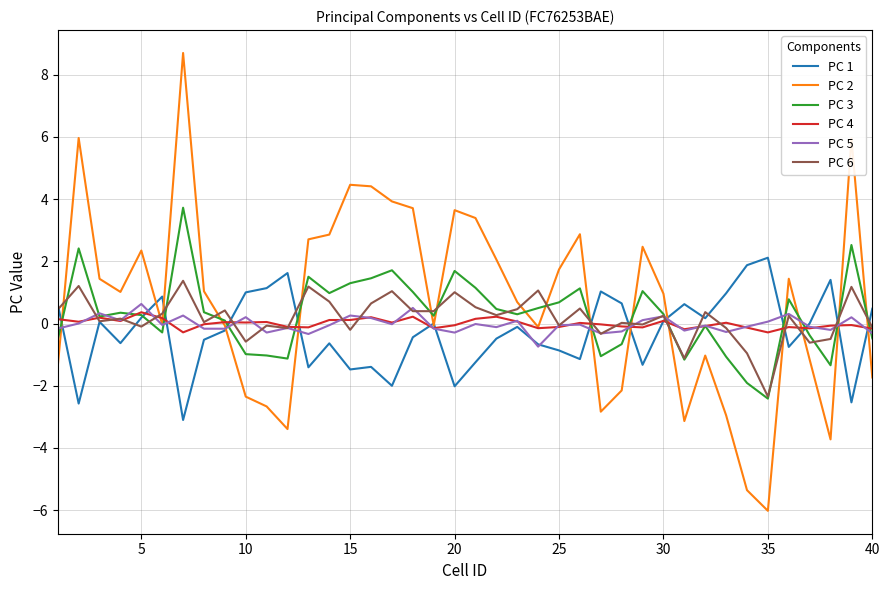

After their last crossing, which series has the higher values: PC 1 or PC 6?

PC 1